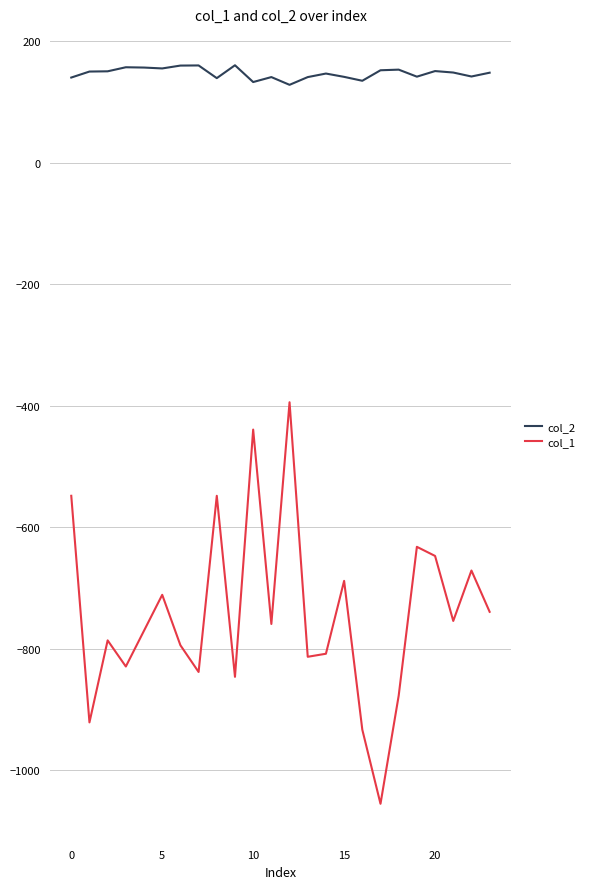

True or false: col_2 and col_1 cross at least once.

False